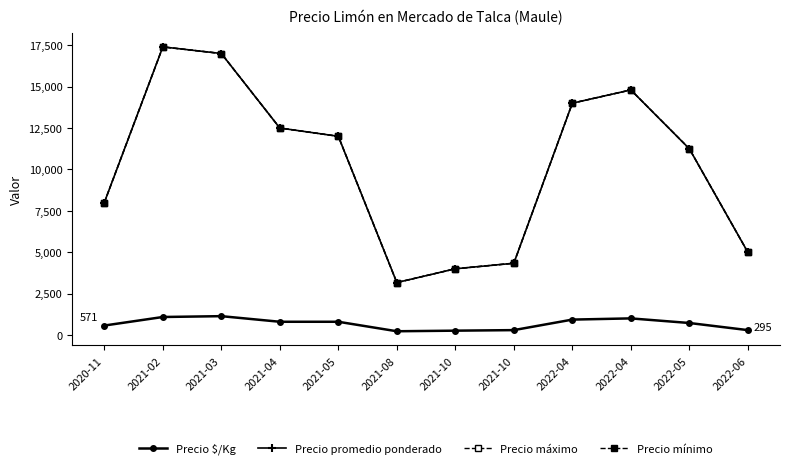

Does the chart have visible grid lines?

No